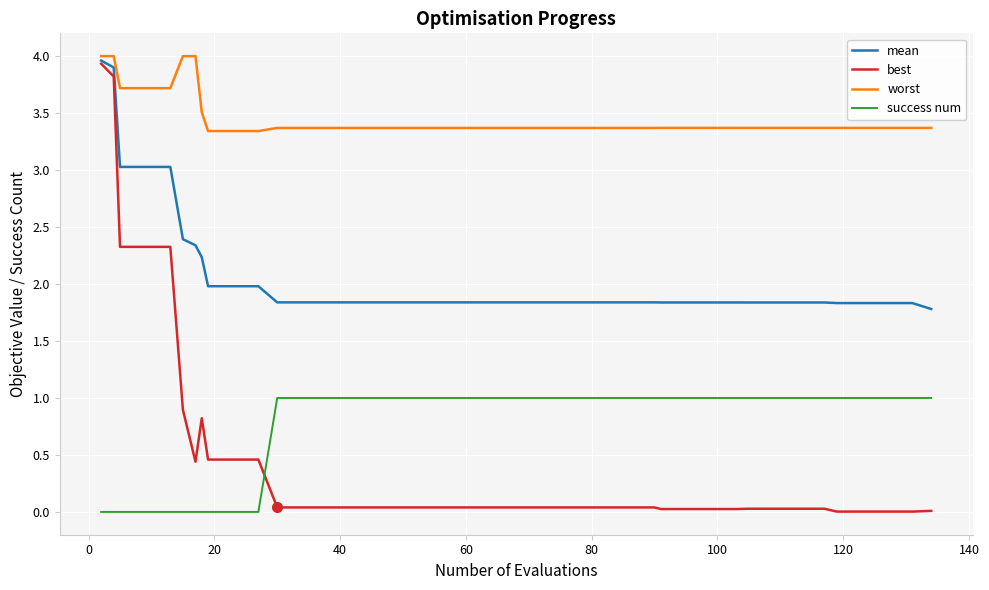

True or false: mean and success num intersect in this chart.

False